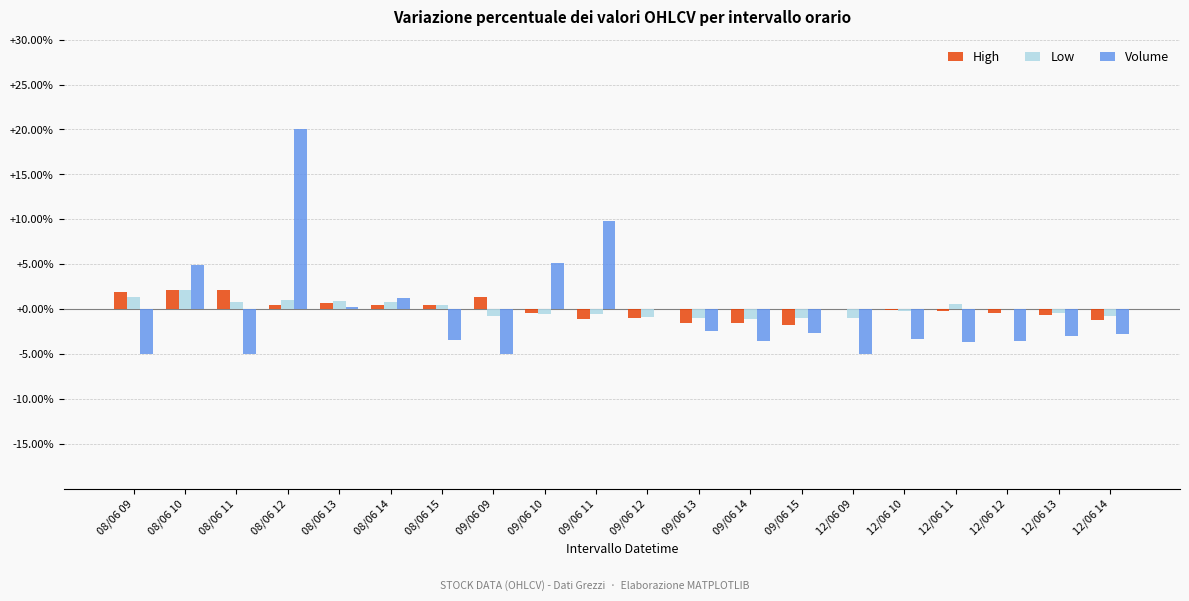

Which series changed the most between 08/06 09 and 09/06 11?

Volume